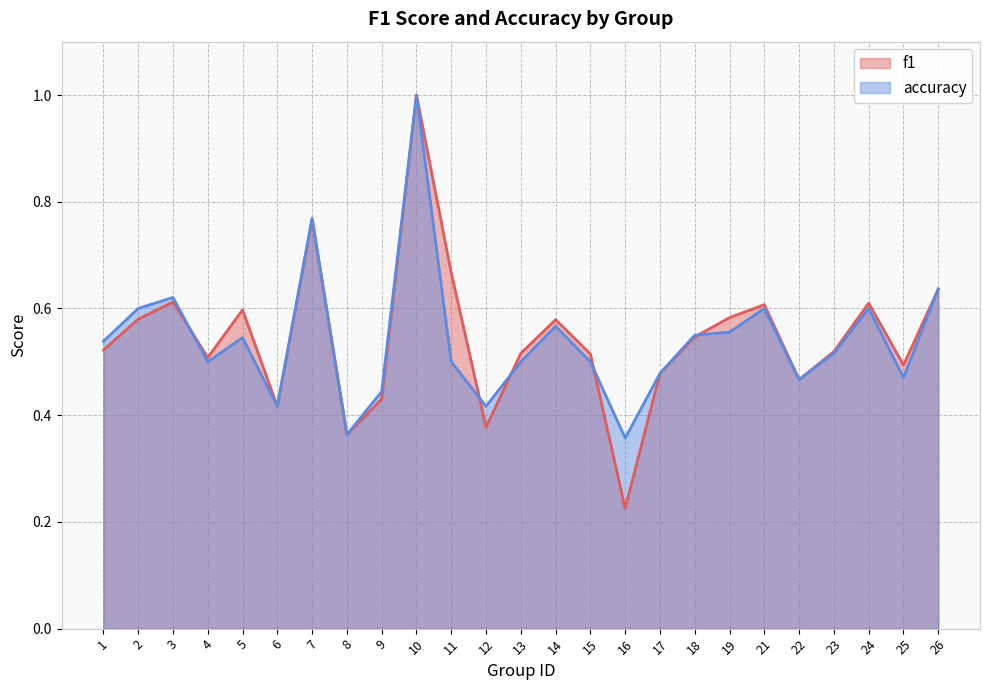

Between which two adjacent categories do f1 and accuracy first intersect?

3 and 4